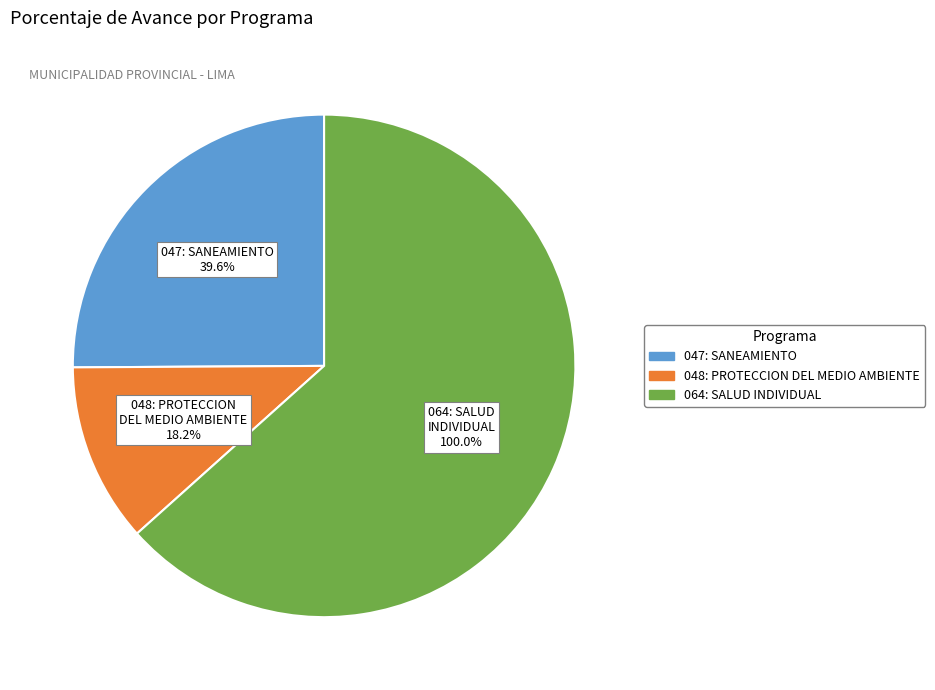

To the nearest percent, what is the difference between the 064: SALUD INDIVIDUAL and 048: PROTECCION DEL MEDIO AMBIENTE slice percentages?

52%